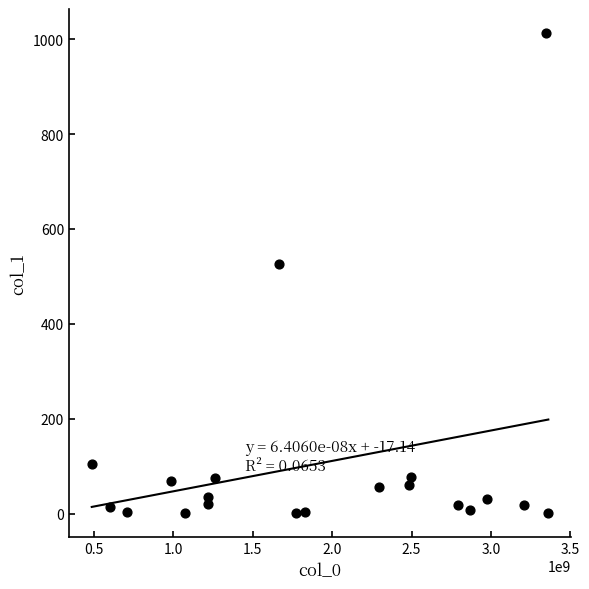

What Y value in the scatter plot is closest to 507?

527